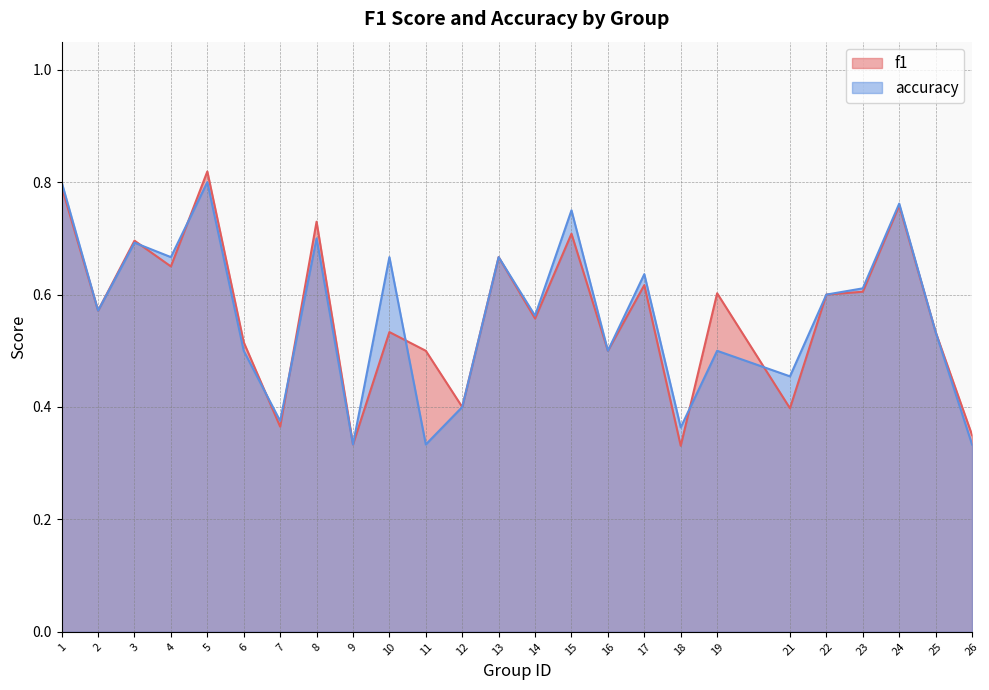

How many f1 values are between 0 and 1?

25